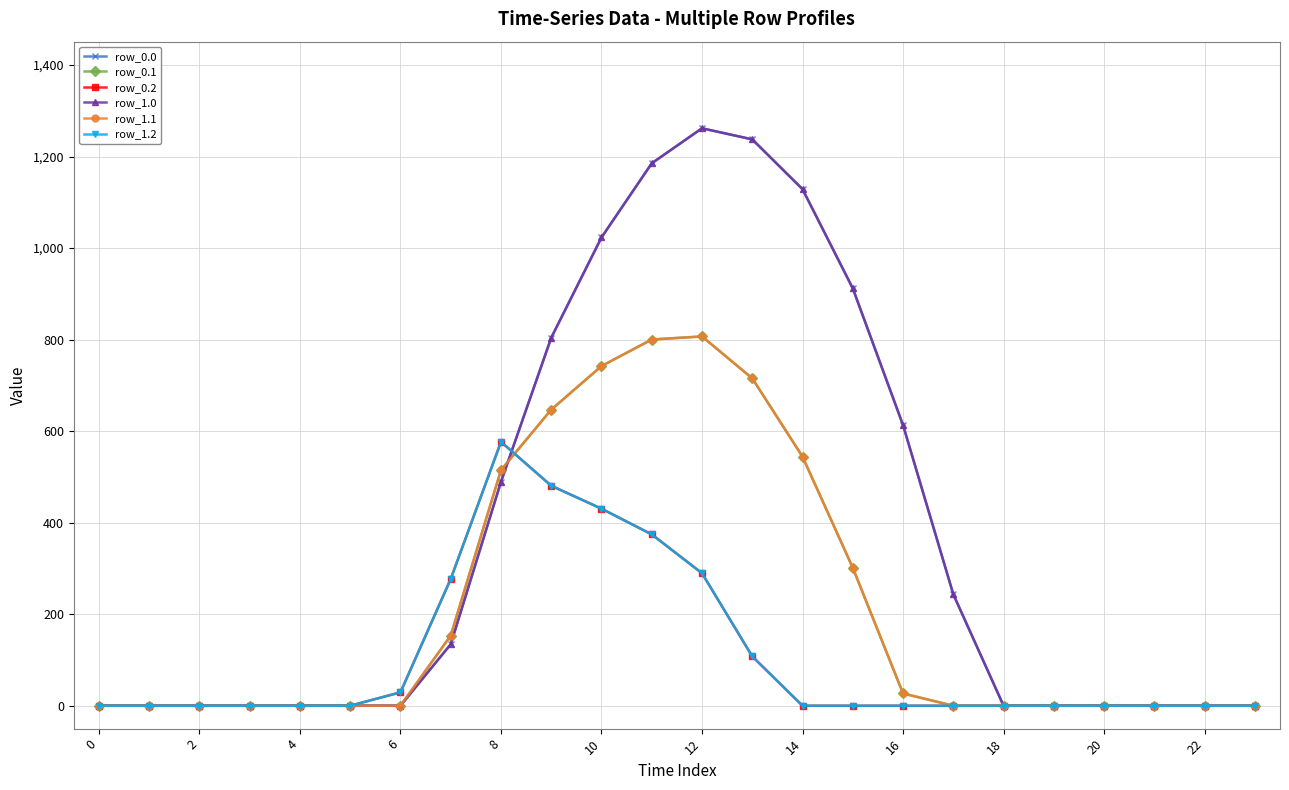

Is this an area chart (filled region under the line)?

No